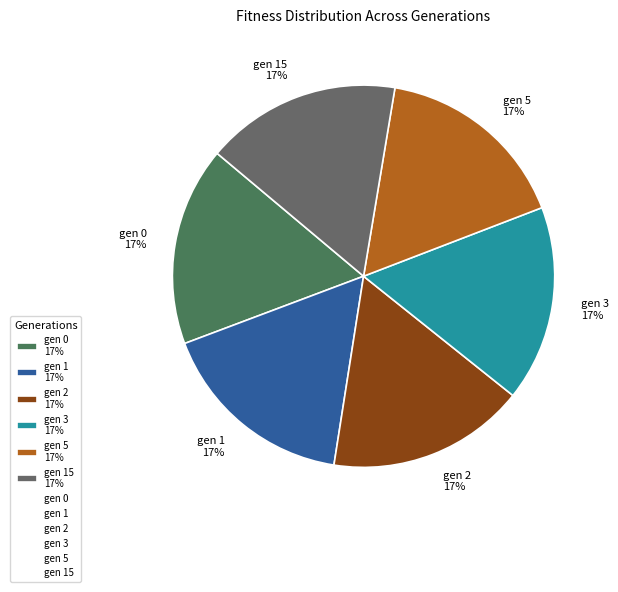

Is there any slice that represents more than half of the pie?

No